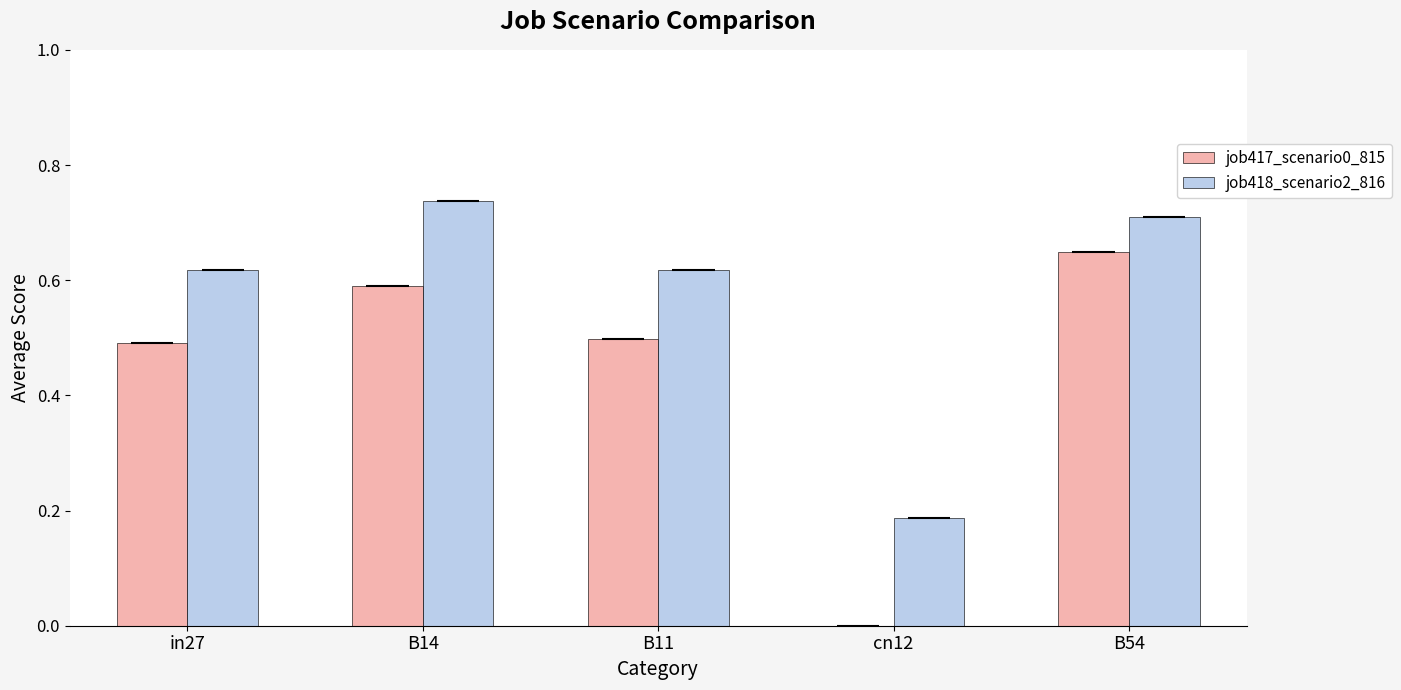

What is the sum of the job417_scenario0_815 values at in27 and B14?

1.1